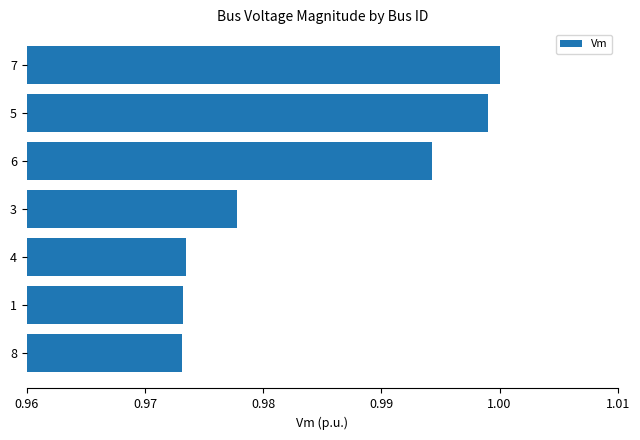

Does the chart contain any negative values?

No